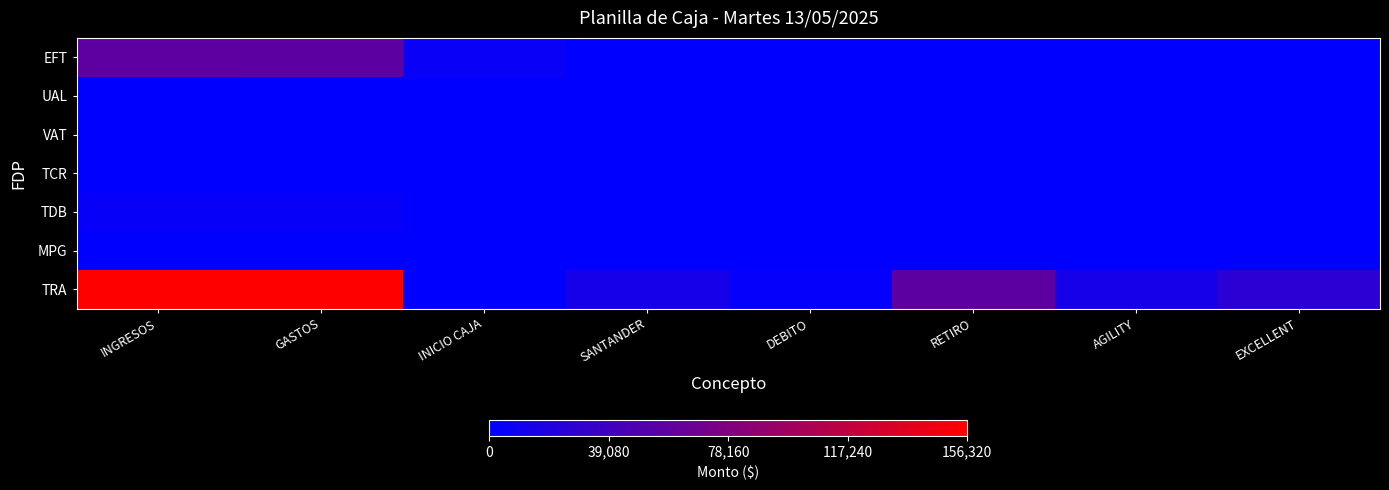

Count the number of categories in the chart.

8